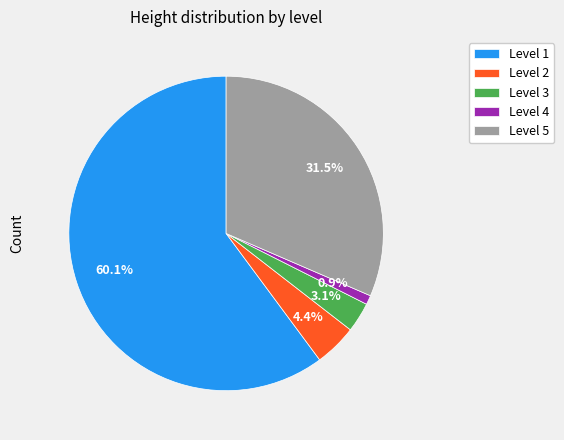

What is the total percentage of Level 3 and Level 5?

34.6%